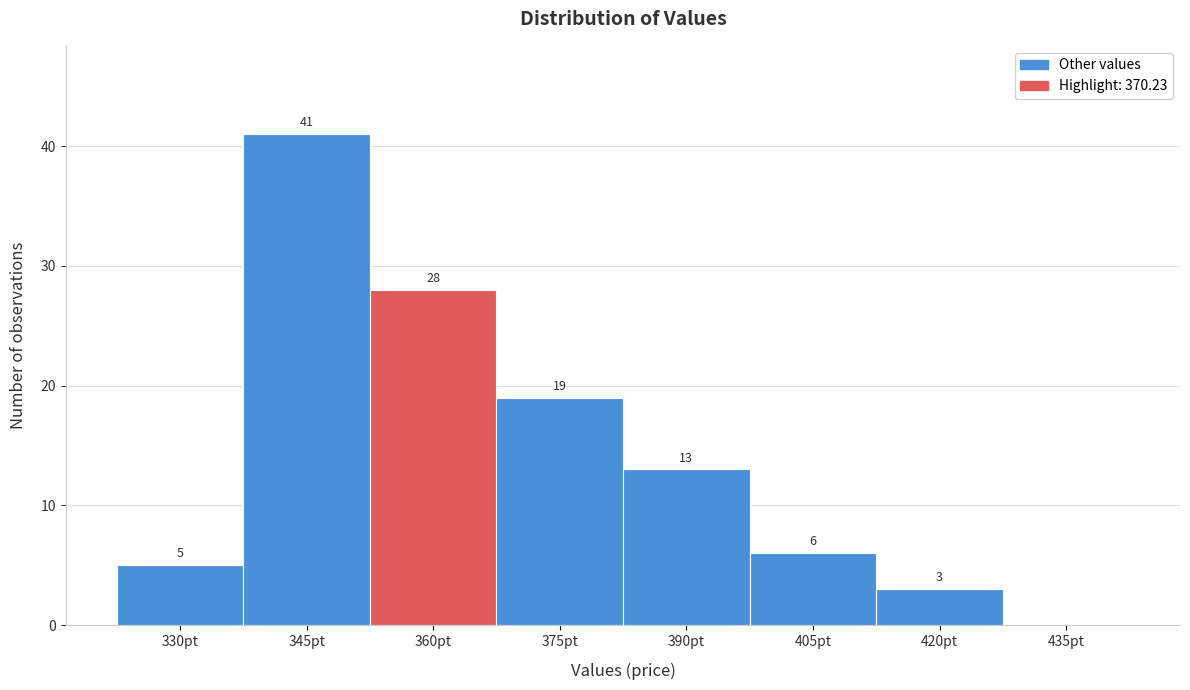

Reading left to right, what are all the values shown in this chart?

330pt=5	345pt=41	360pt=28	375pt=19	390pt=13	405pt=6	420pt=3	435pt=0